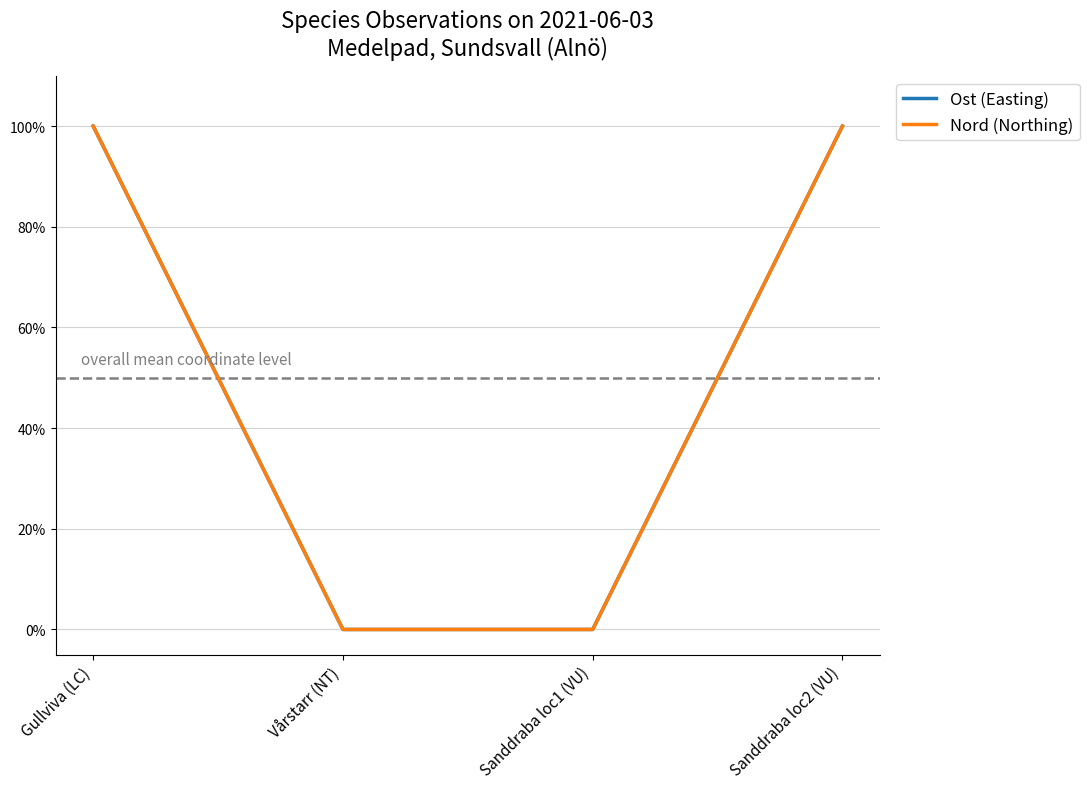

True or false: Ost (Easting) and Nord (Northing) cross at least once.

False